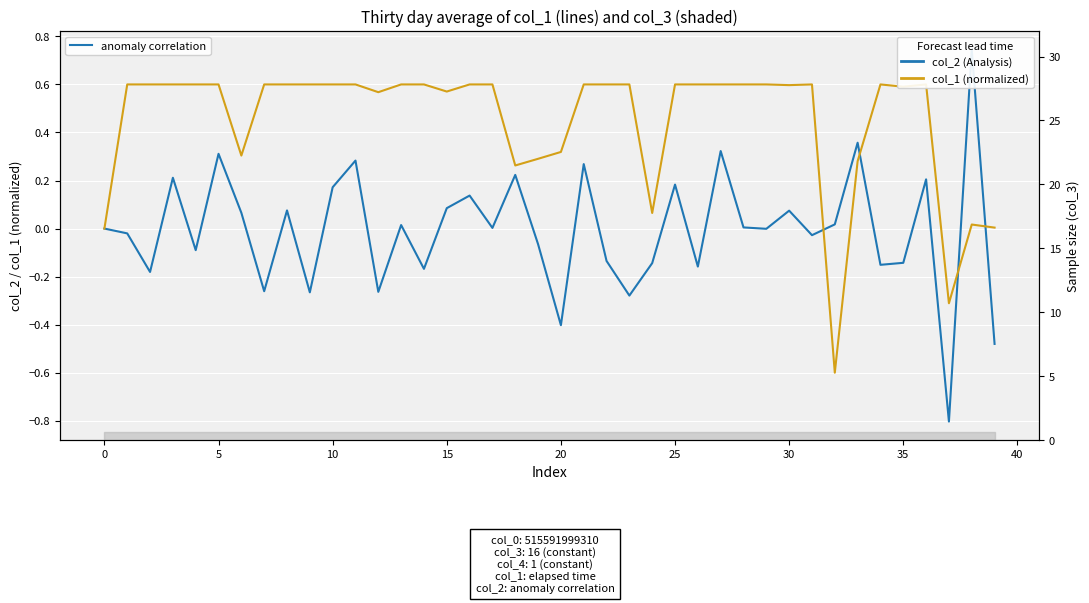

What is the difference between the maximum and minimum values in the col_1 (normalized) series?

1.2